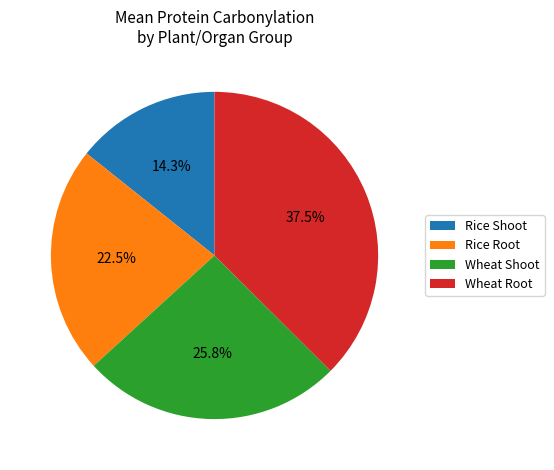

Does Rice Root account for over 50% of the chart?

No